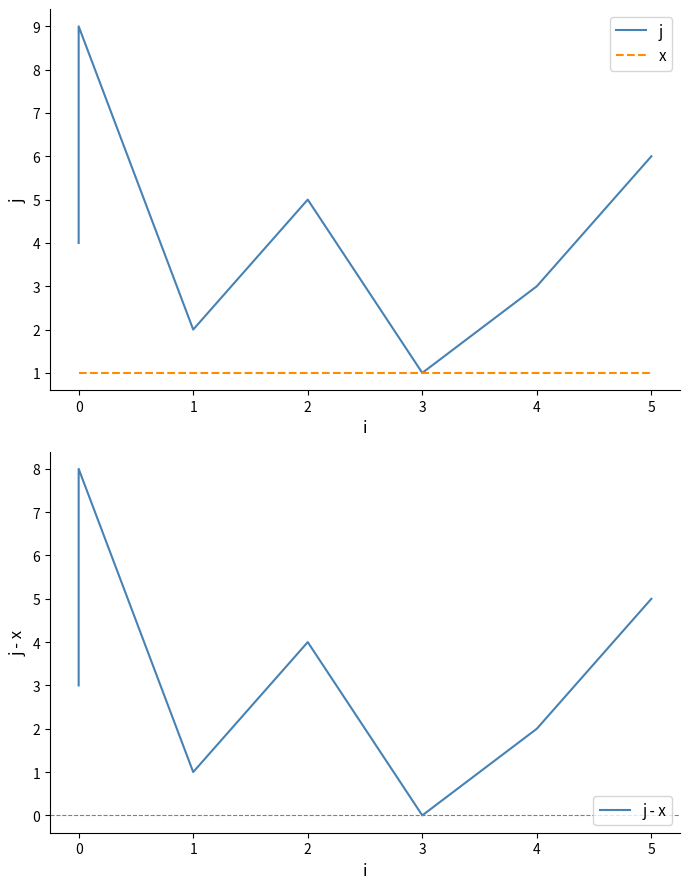

Count the number of data series in this chart.

3